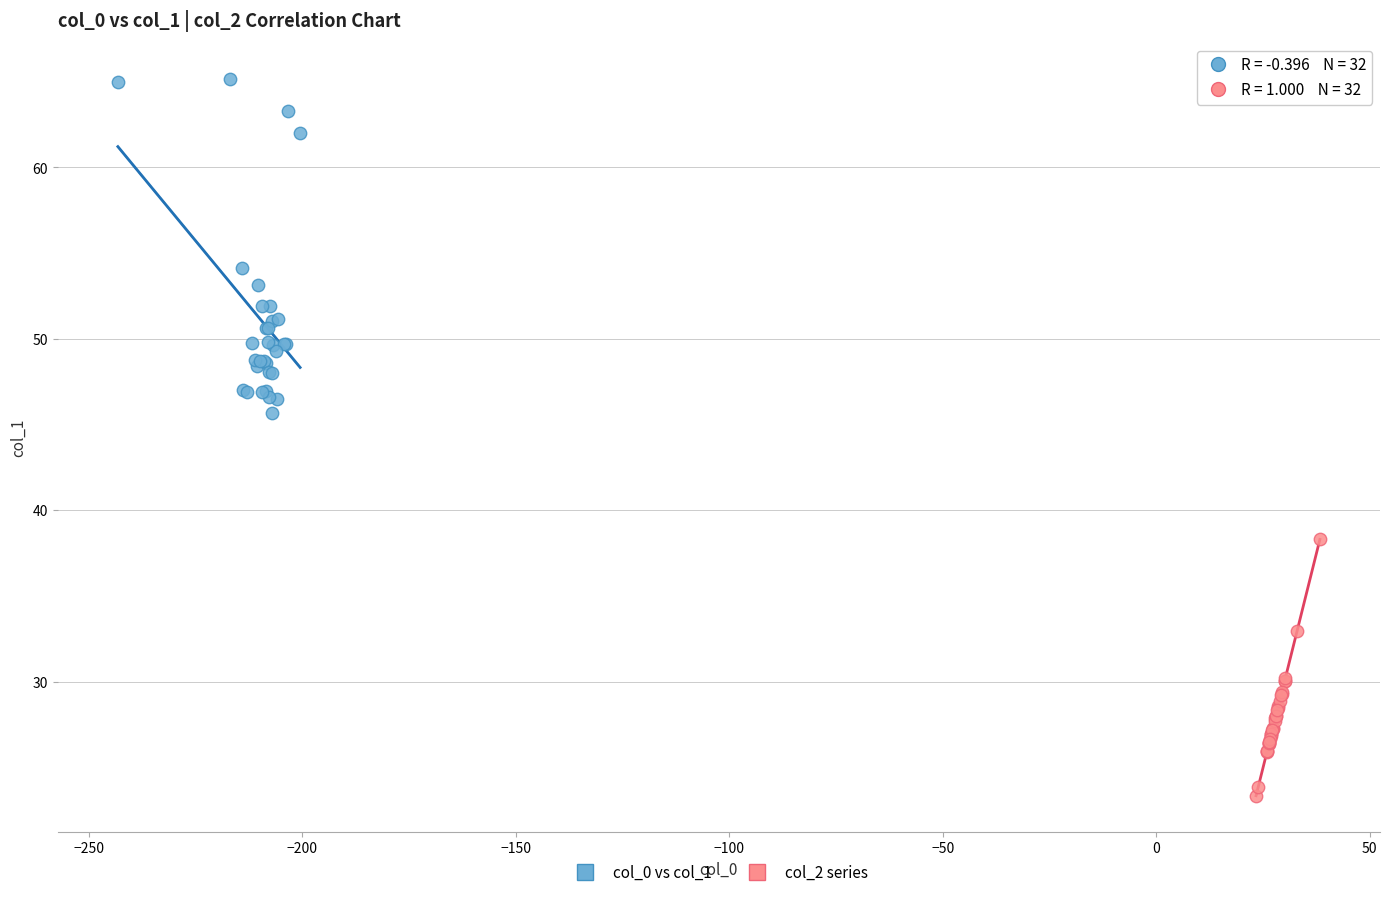

What are all the series names shown in the legend?

col_0 vs col_1, col_2 series